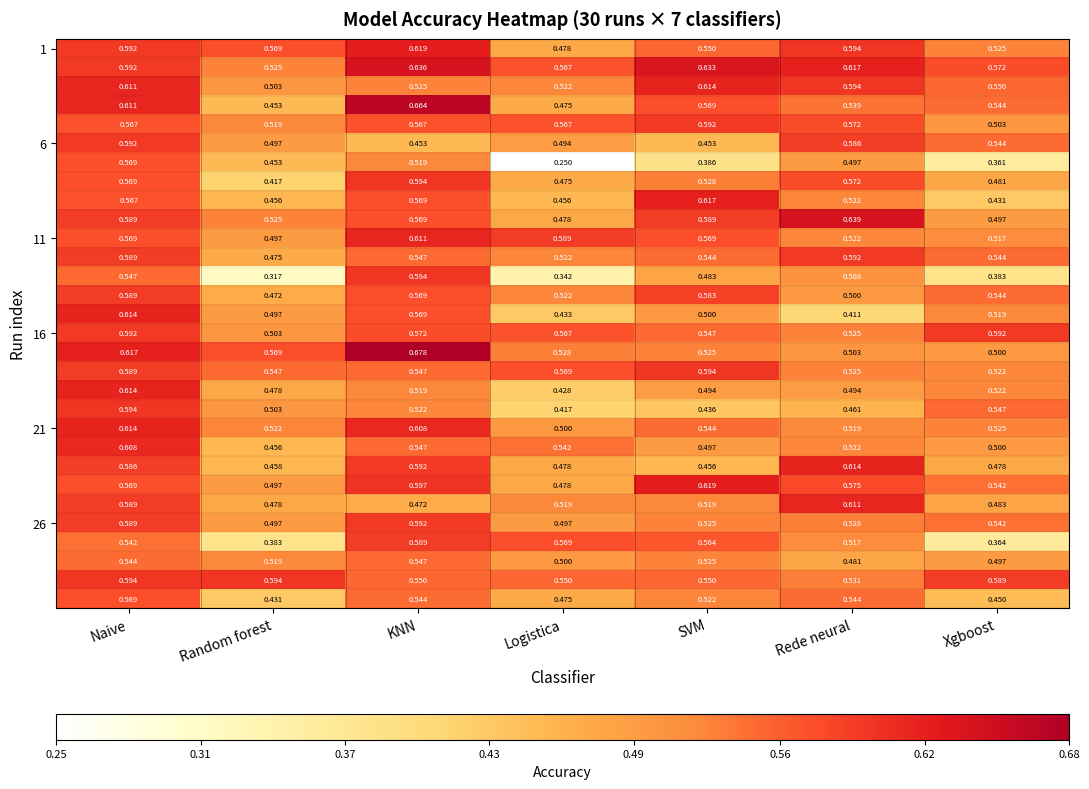

At which category is the sum across all series the highest?

Naive